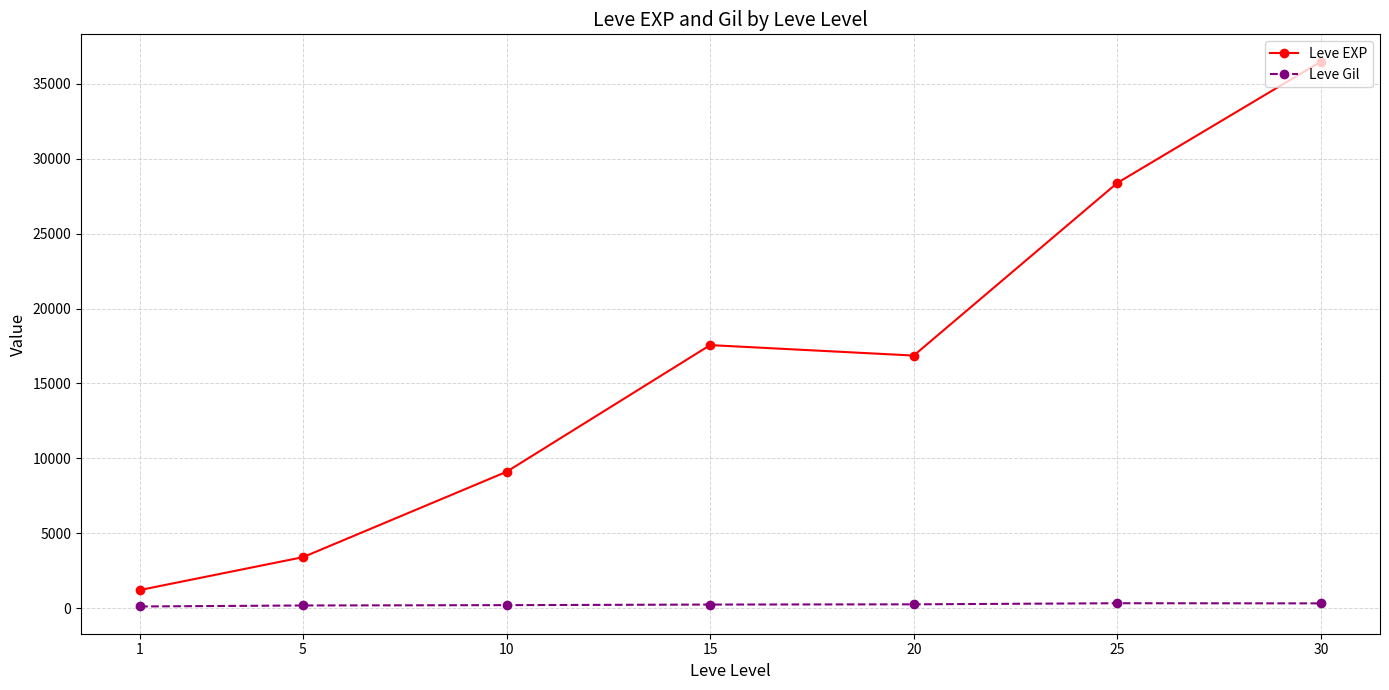

Does the chart have visible grid lines?

Yes